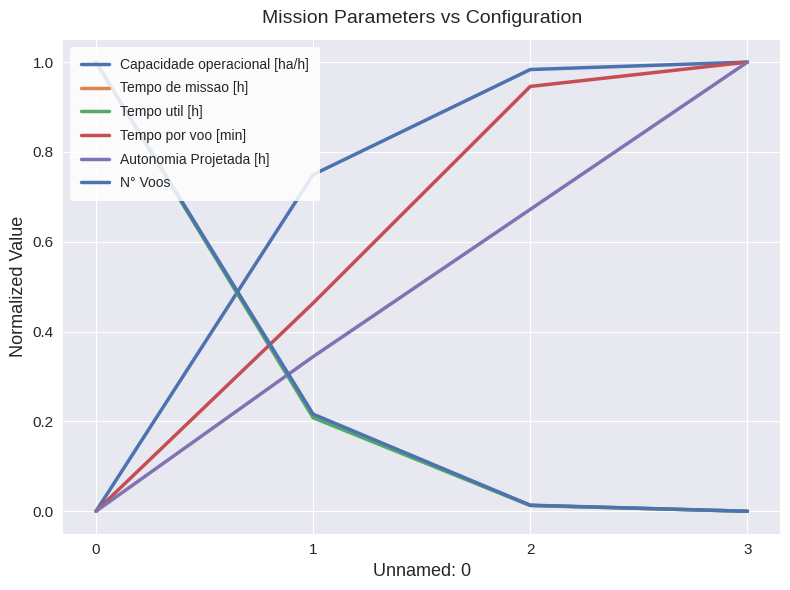

After their last crossing, which series has the higher values: N° Voos or Autonomia Projetada [h]?

Autonomia Projetada [h]